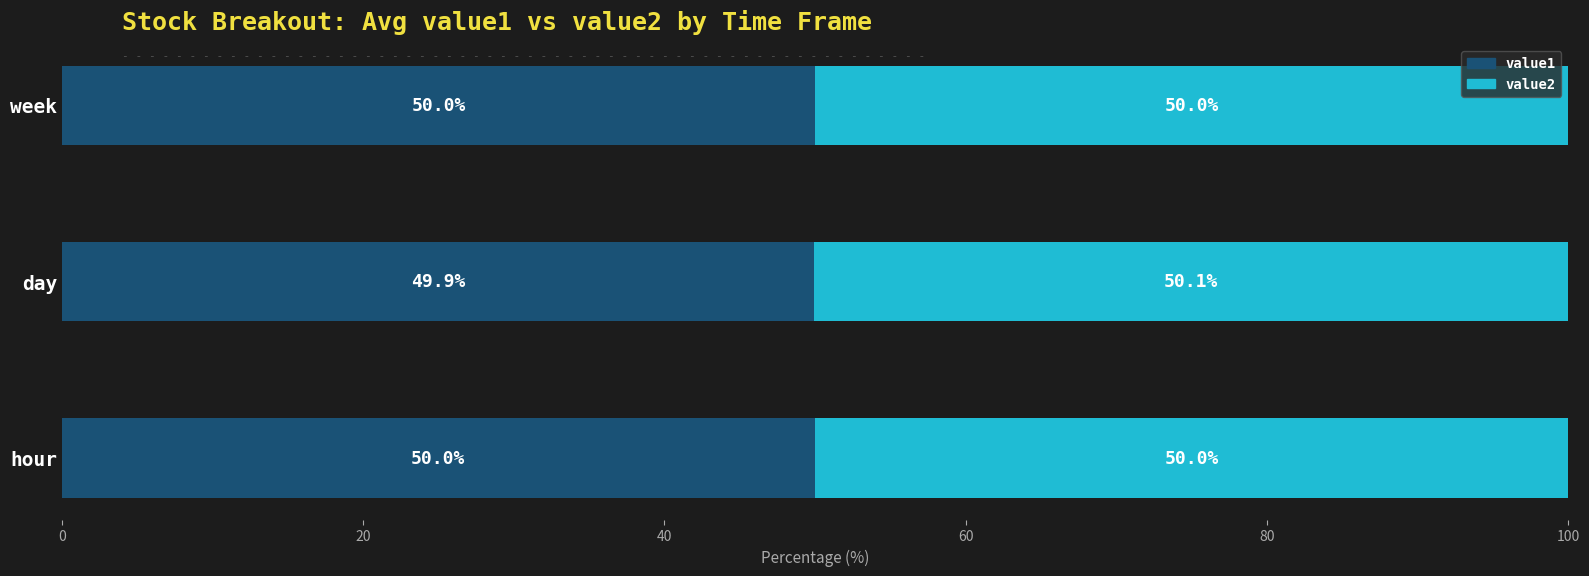

What is the total value across all series at week?

100.0